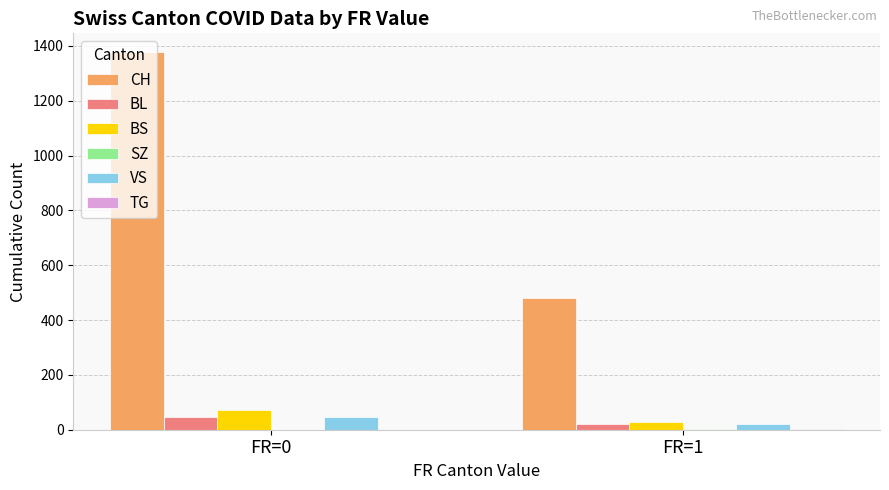

Is the value of BS at FR=0 greater than the value of CH at FR=1?

No